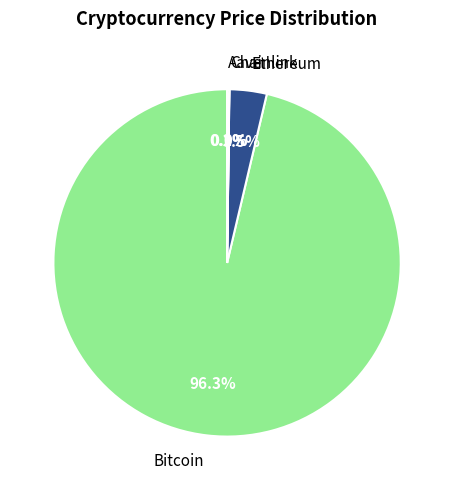

Is there any slice that represents more than half of the pie?

Yes